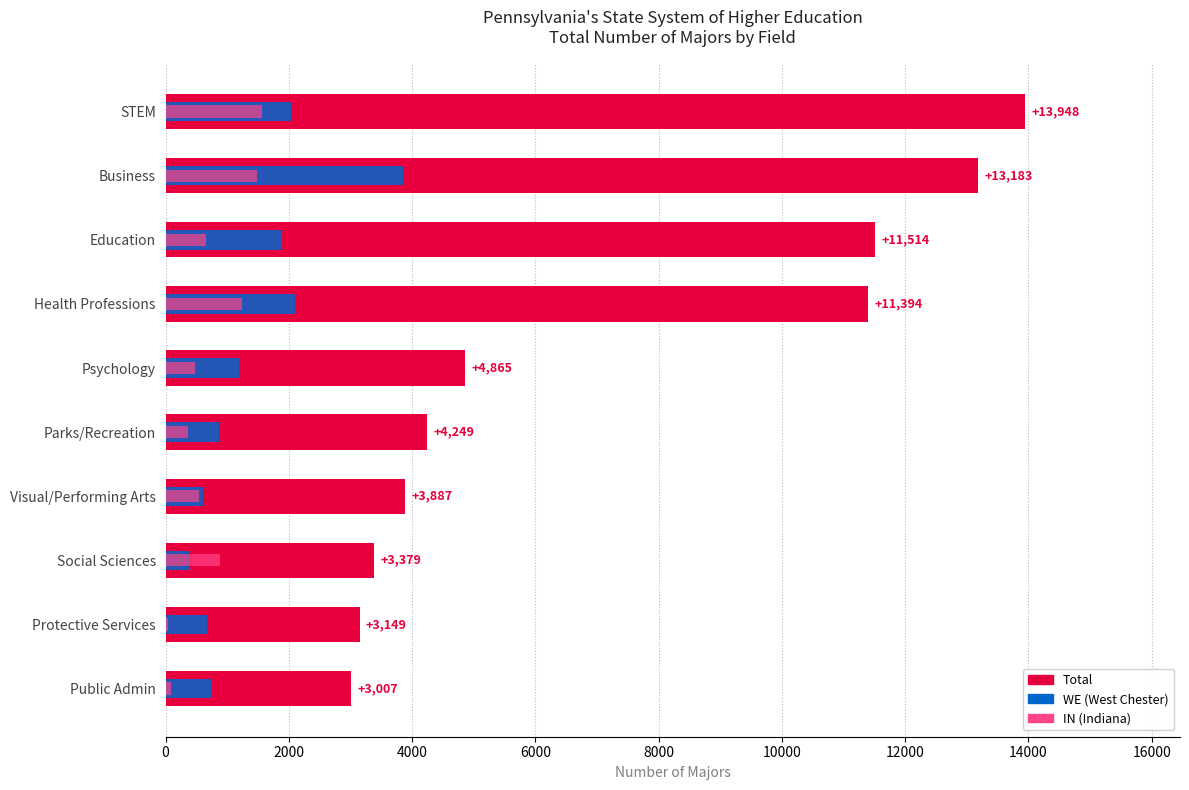

Rank the series at STEM from lowest to highest value.

IN, WE, Total